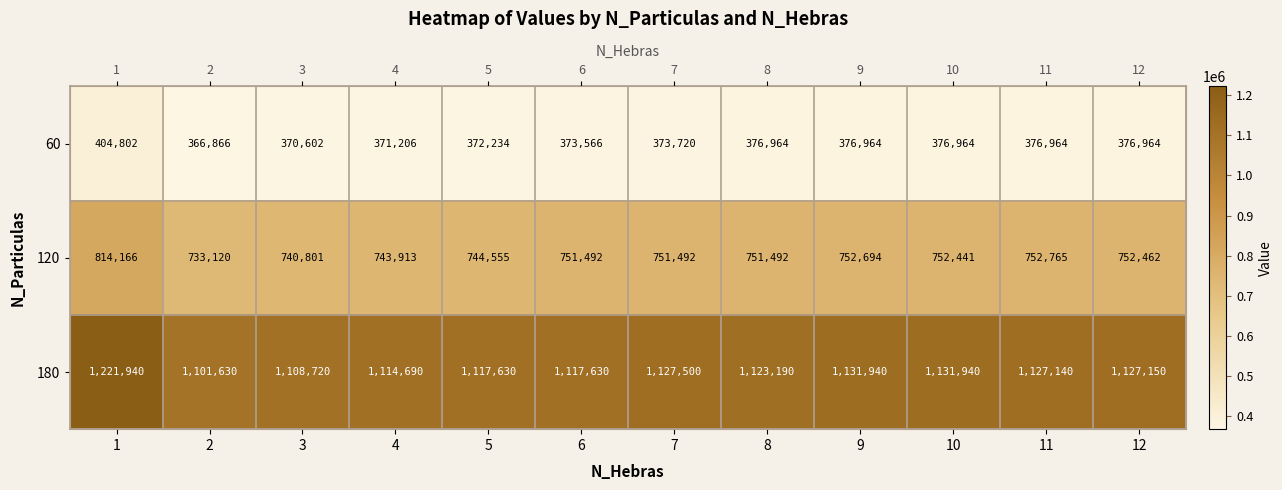

At which label does 120 reach its minimum?

2